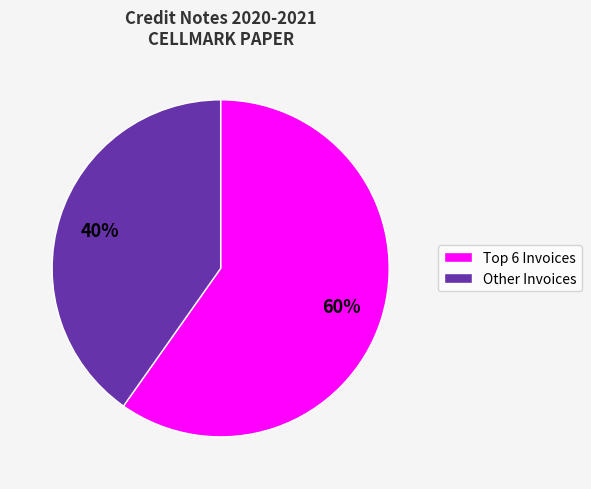

How many slices are in this pie chart?

2